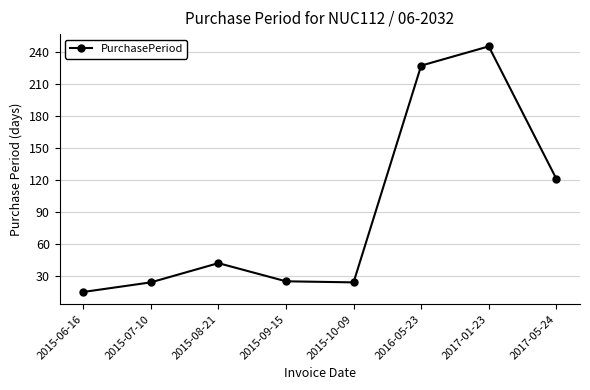

True or false: there are more than 2 points higher than both neighbors.

False